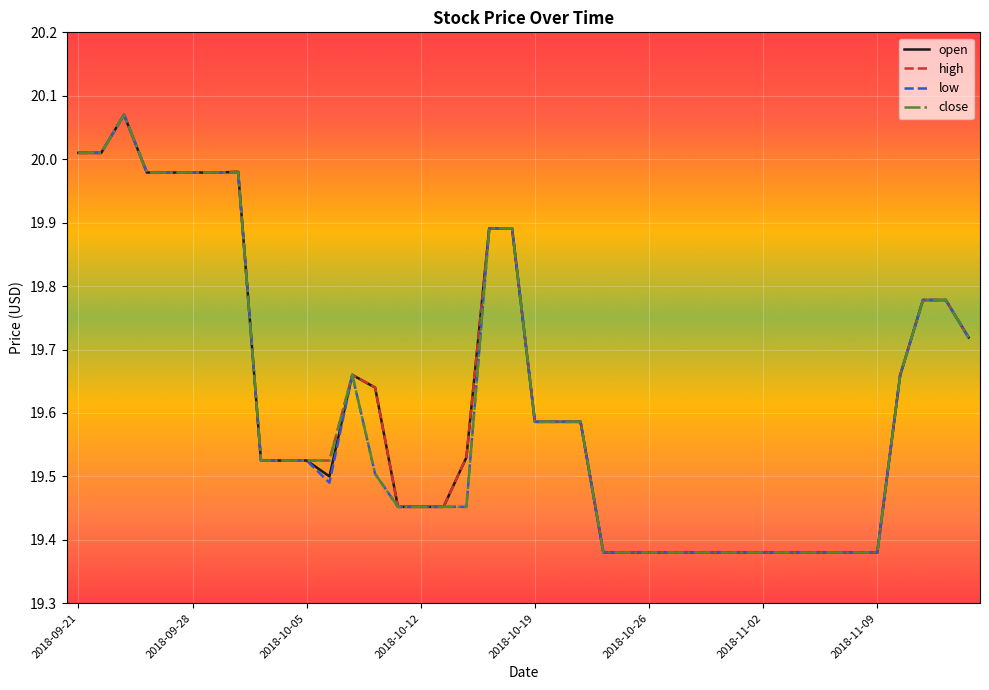

What are all the series names shown in the legend?

open, high, low, close